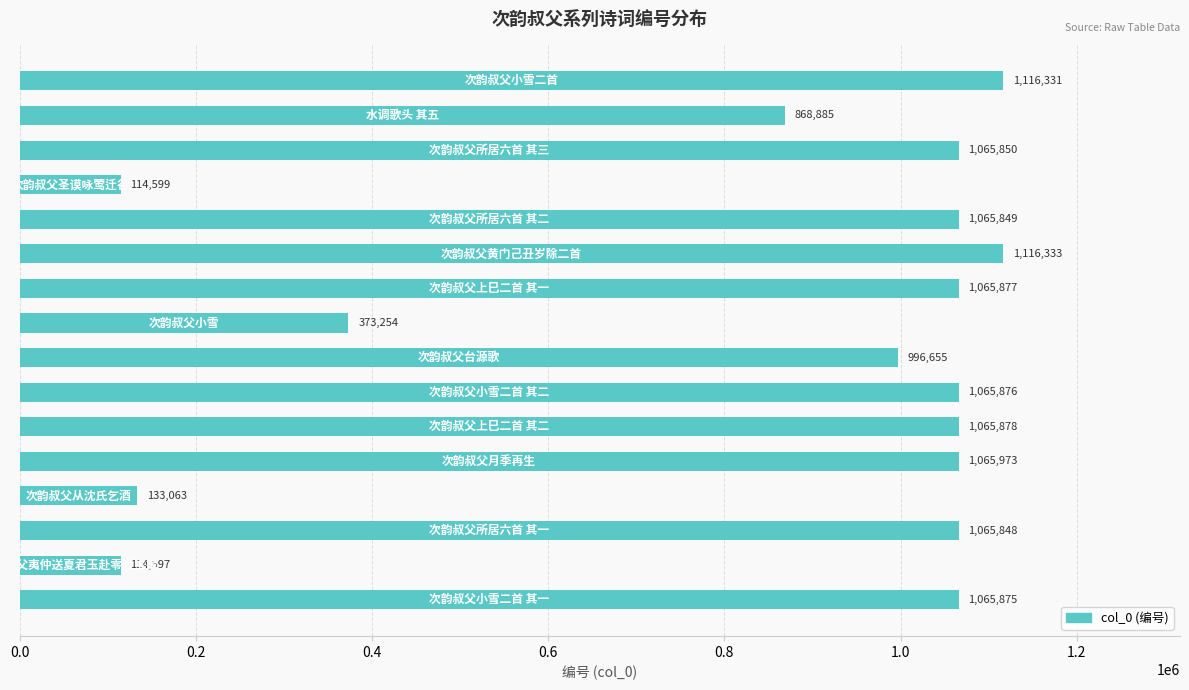

What is the minimum value shown in the chart?

114597